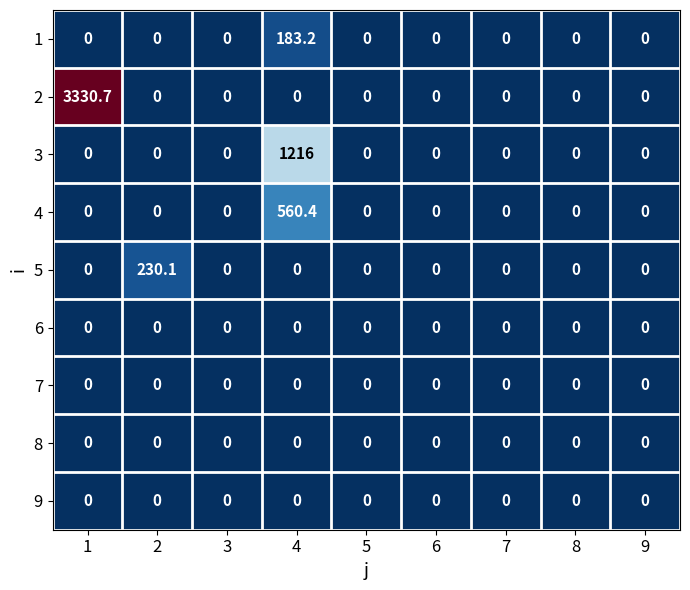

The 5 series shows 0.0 at 9. True or false?

True